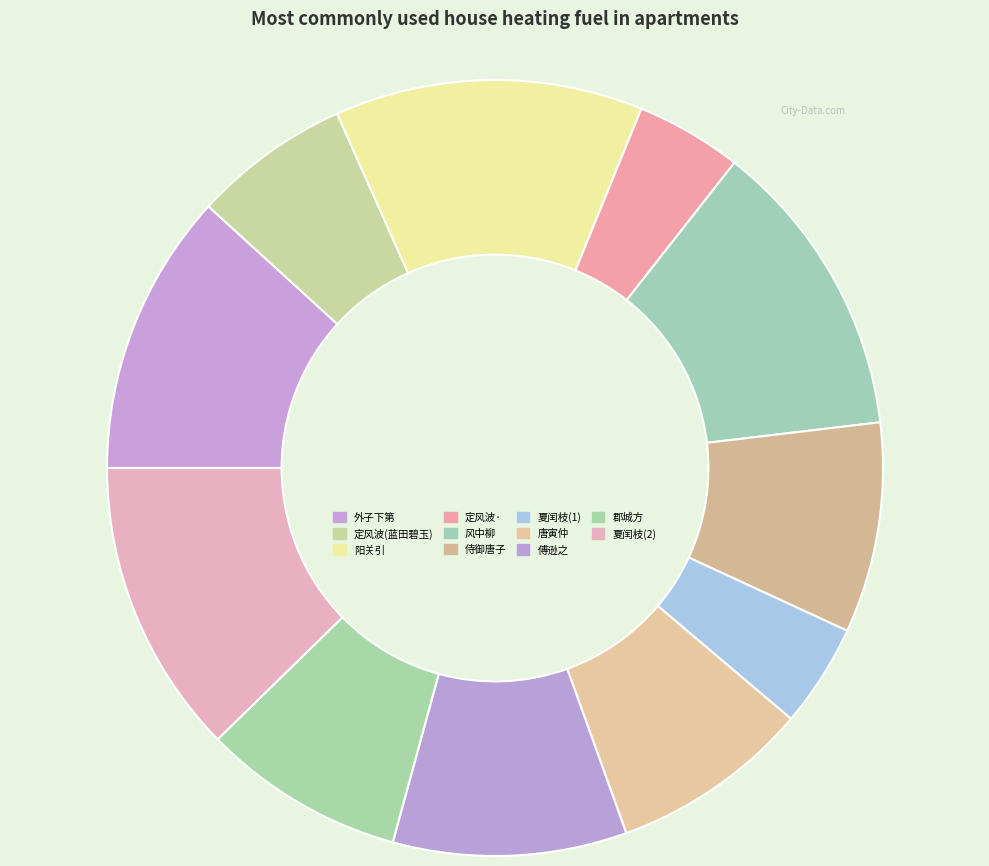

How many slices are in this pie chart?

11